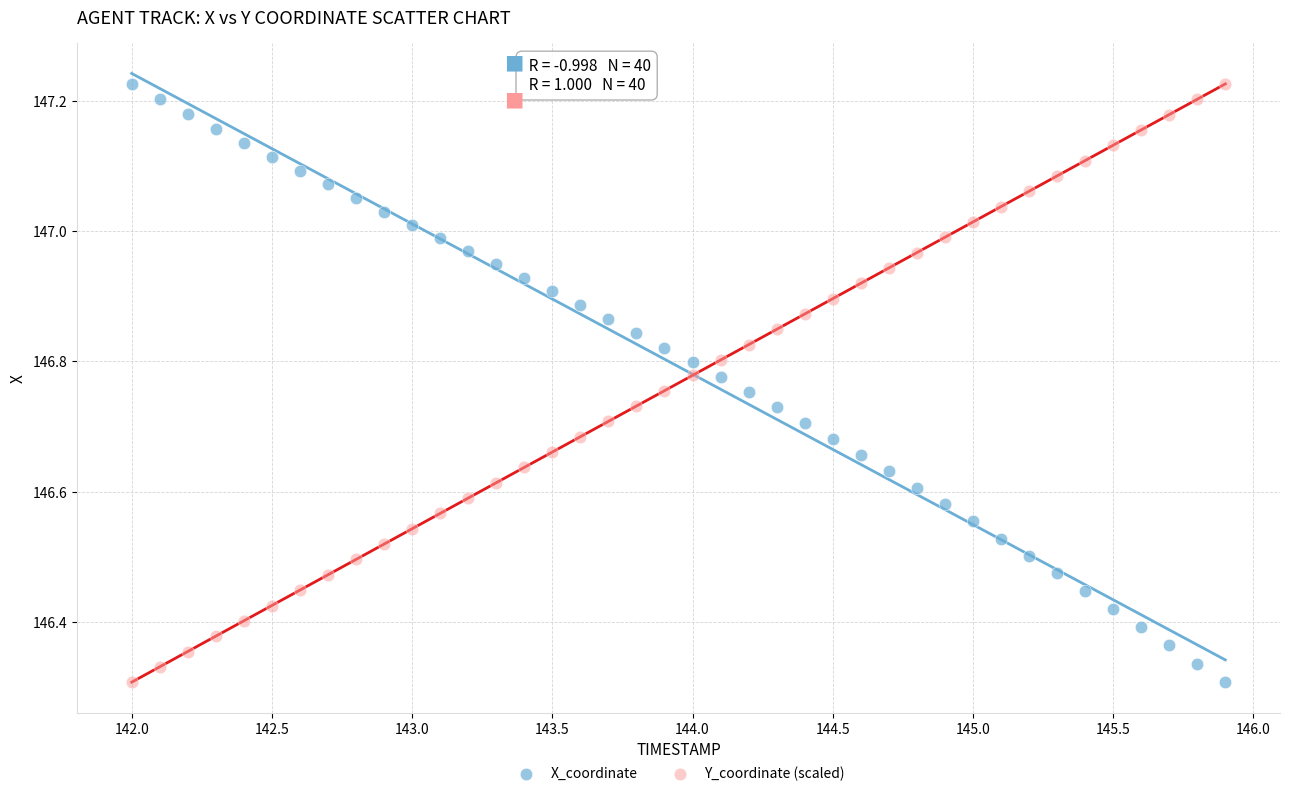

What are all the series names shown in the legend?

X_coordinate, Y_coordinate (scaled)